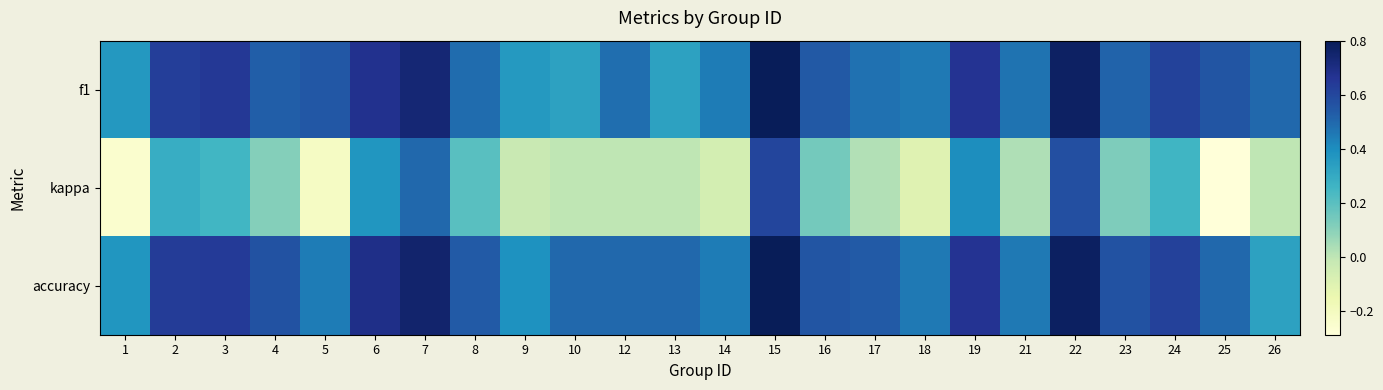

Which series changed the most between 12 and 24?

kappa